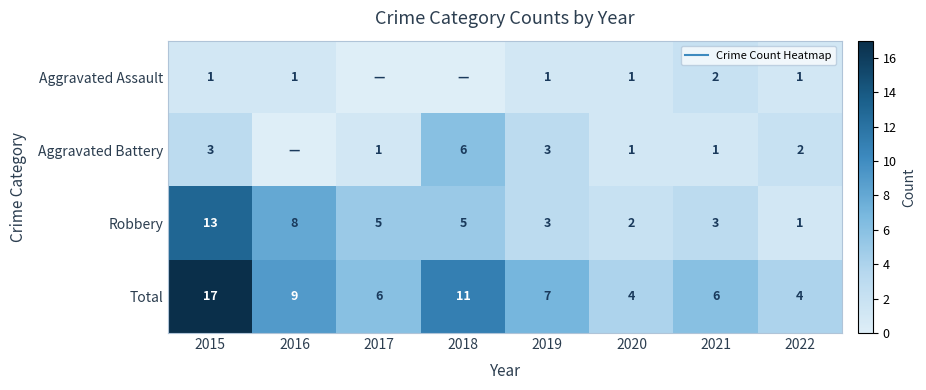

Which category has the lowest value in the Aggravated Battery series?

2016